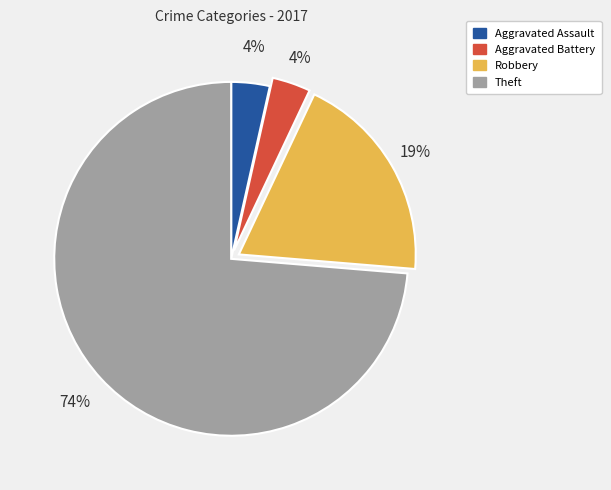

What percentage is the Robbery slice, to the nearest percent?

19%